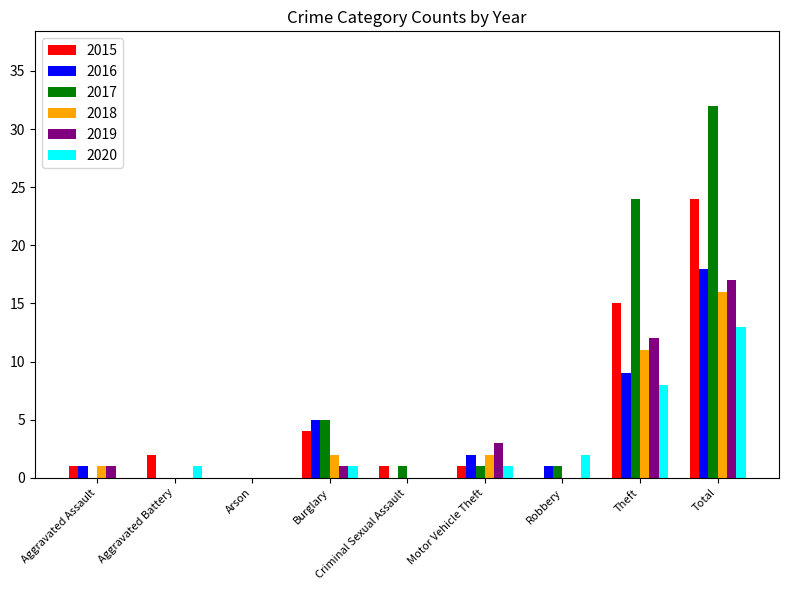

What is the sum of the 2017 values at Criminal Sexual Assault and Theft?

25